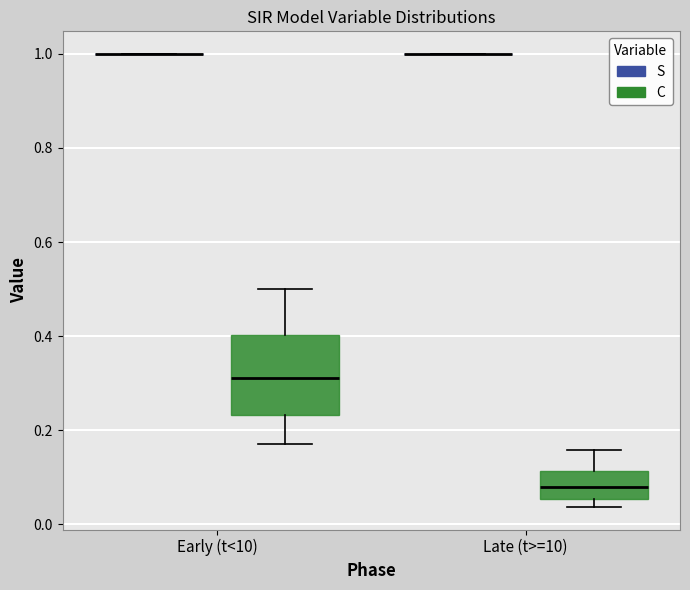

Comparing the boxes themselves (not the whiskers), which one is the tallest?

Early (t<10) (C)